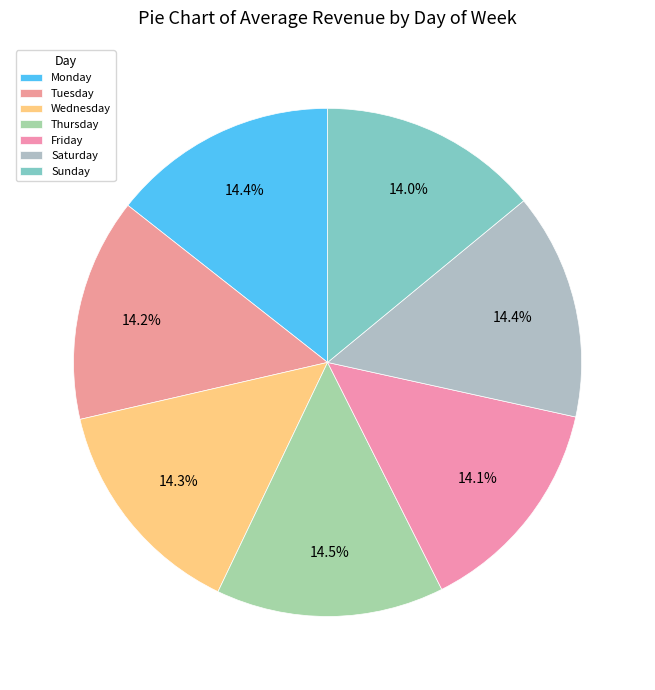

How many segments does this pie chart have?

7